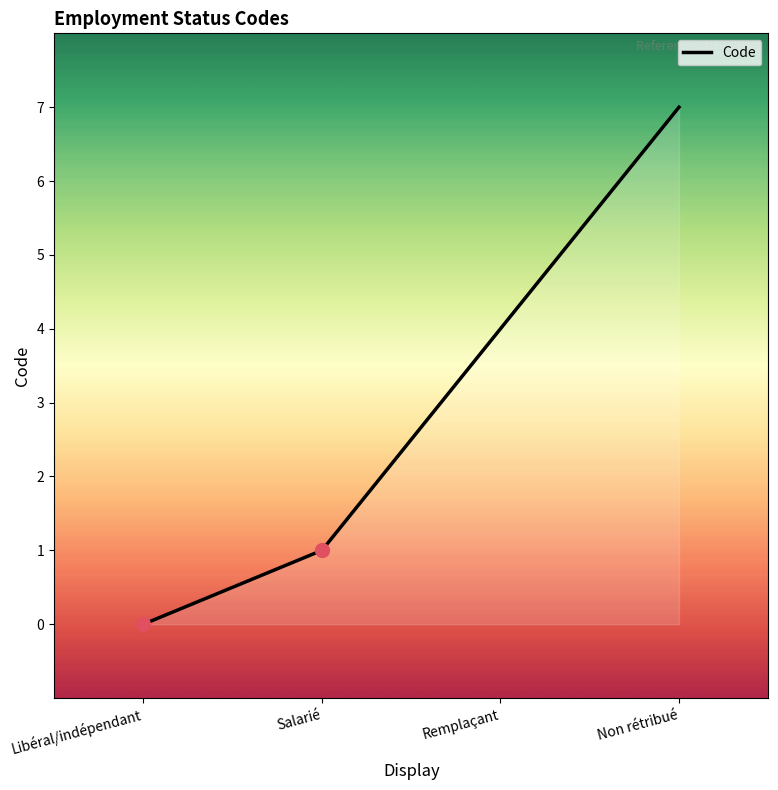

What is the change in value from Libéral/indépendant to Remplaçant?

+4